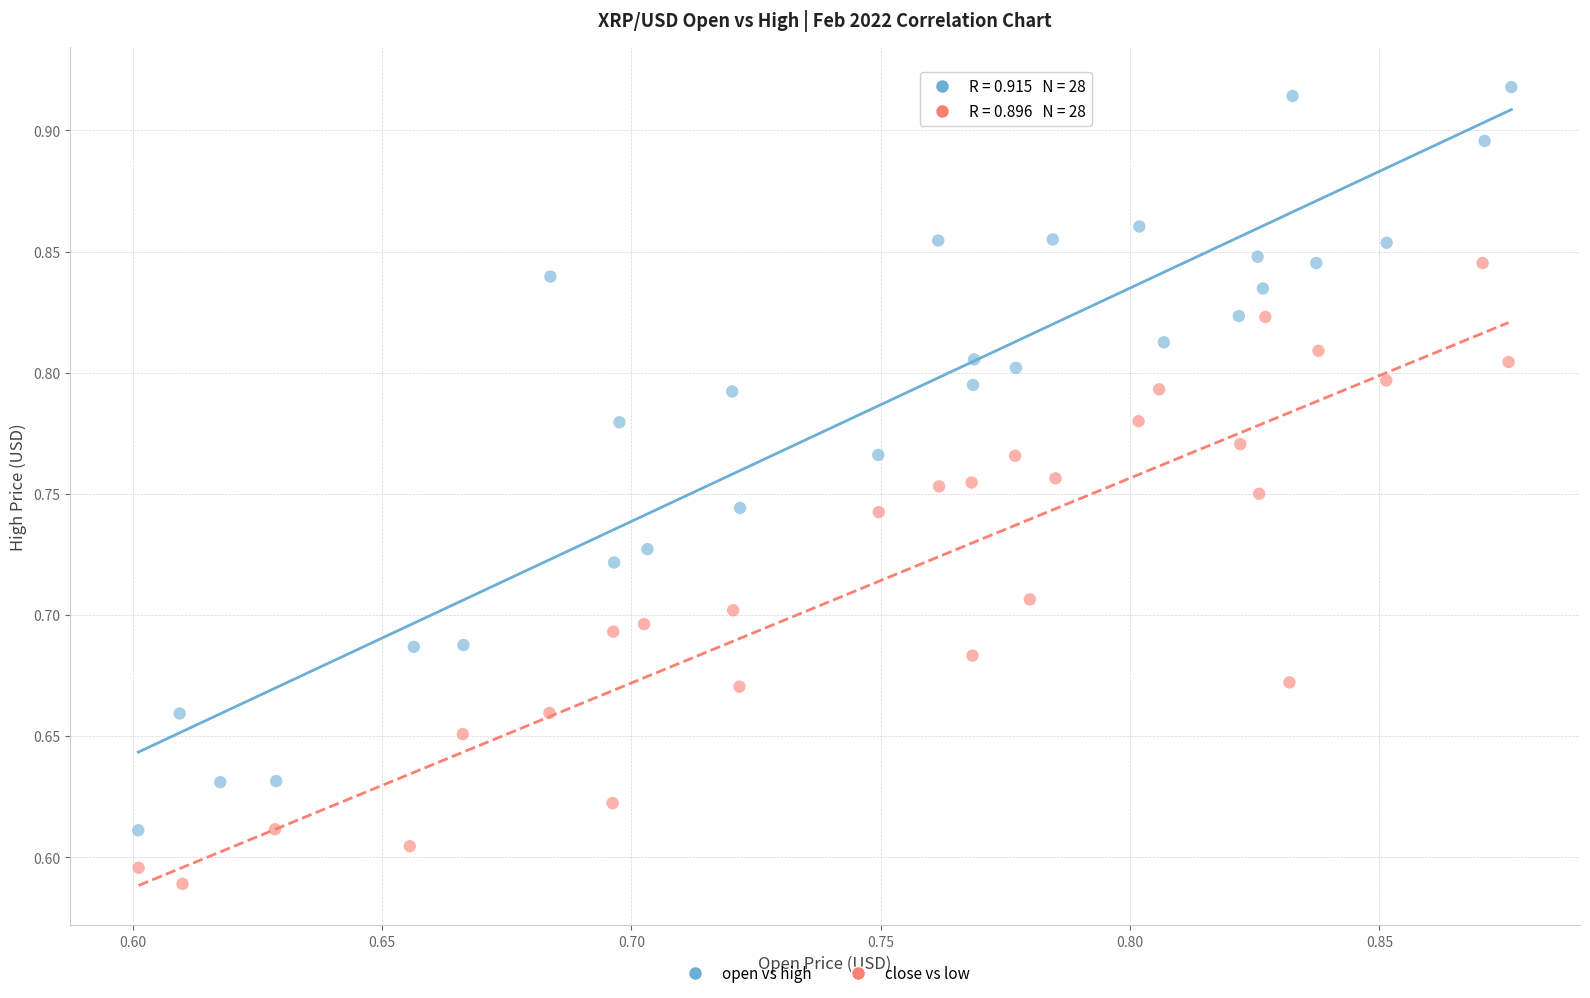

Which series has the widest spread of Y values?

open vs high